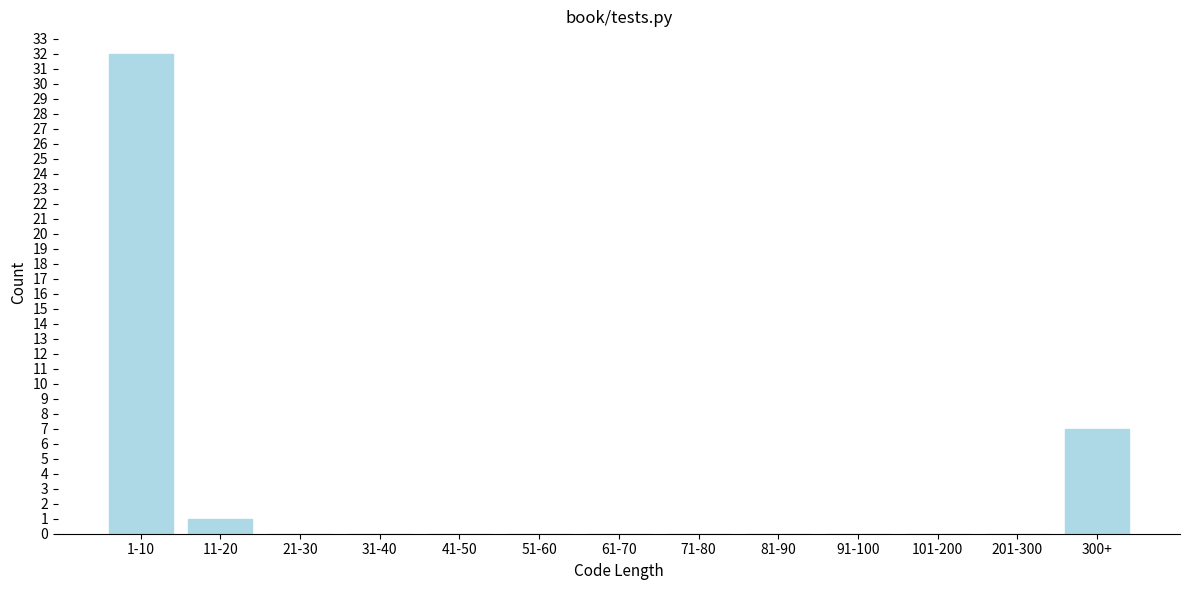

Reading right to left, extract all data points from this chart.

300+=7	201-300=0	101-200=0	91-100=0	81-90=0	71-80=0	61-70=0	51-60=0	41-50=0	31-40=0	21-30=0	11-20=1	1-10=32